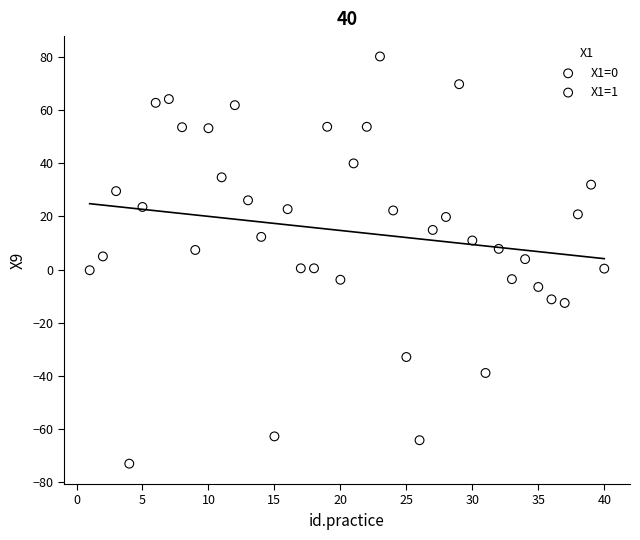

Which series reaches the maximum Y coordinate?

X1=0